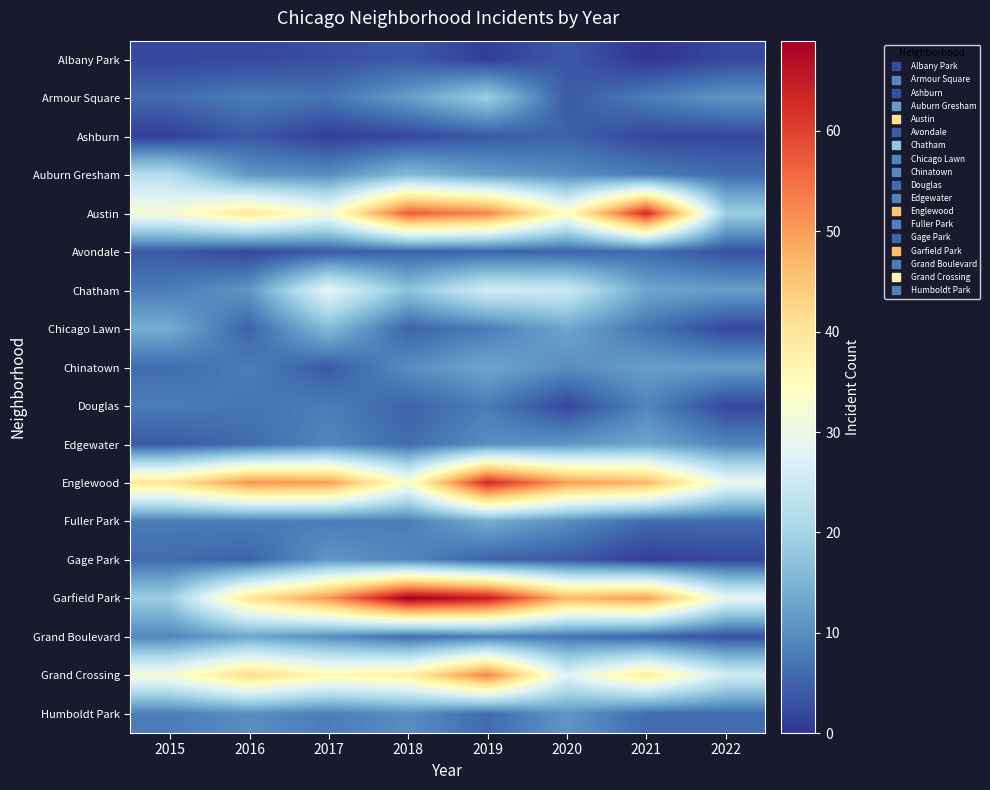

What is the spread (max minus min) of values at 2016?

49